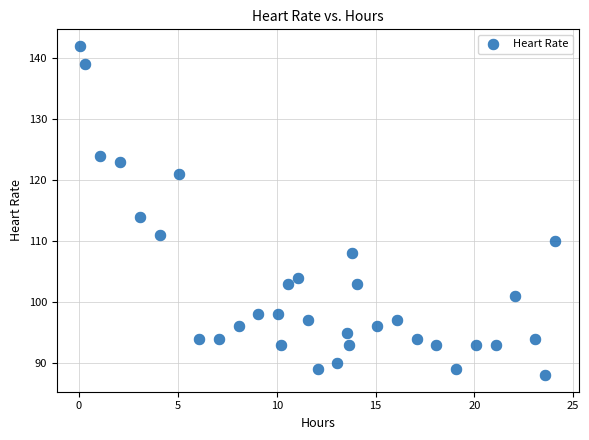

What is the range of Y values (max minus min)?

54